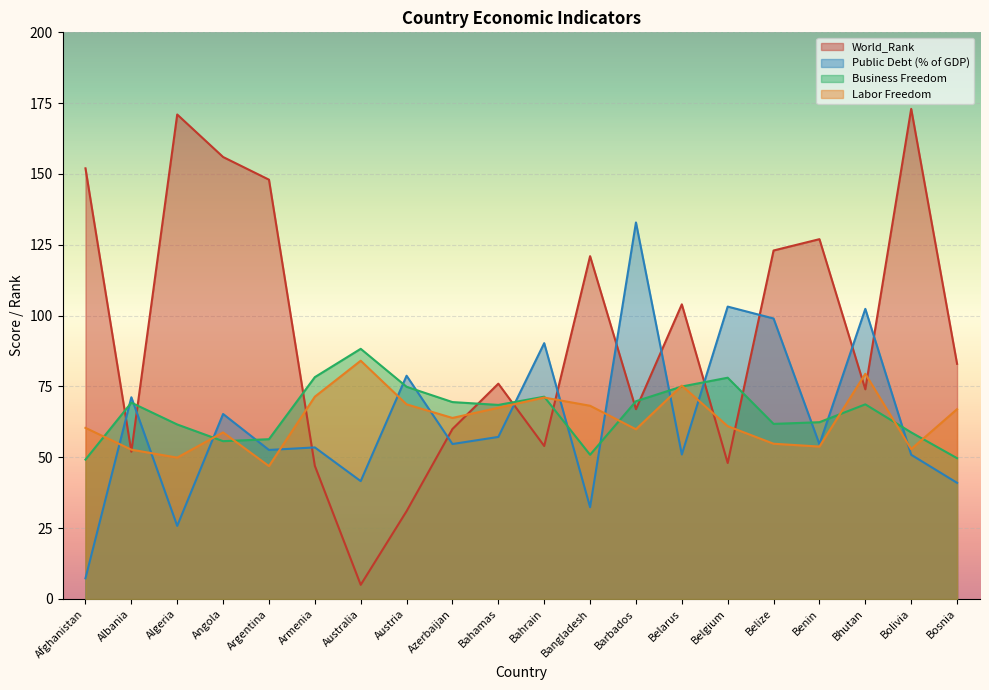

Where does the World_Rank series first go above 83?

Afghanistan